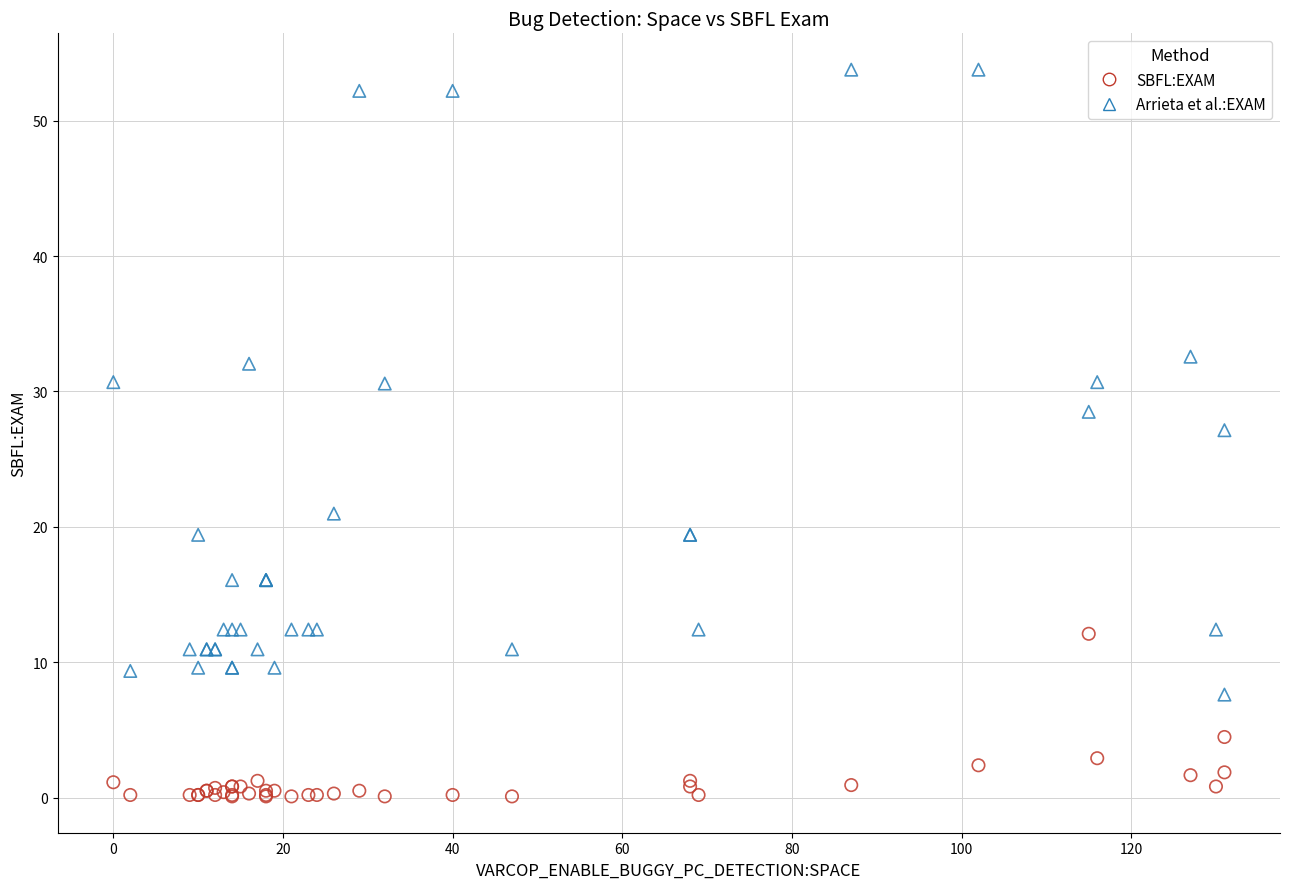

Across all series, what Y value is closest to 26?

27.1